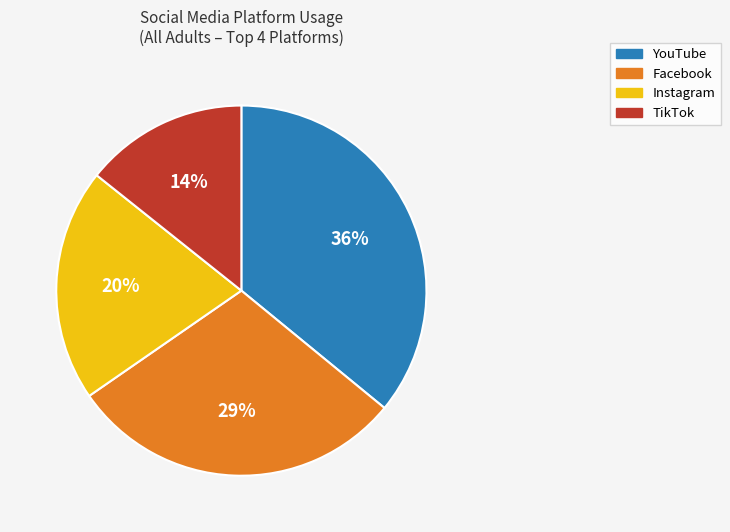

To the nearest percent, what is the difference between the largest and smallest slice percentages?

22%